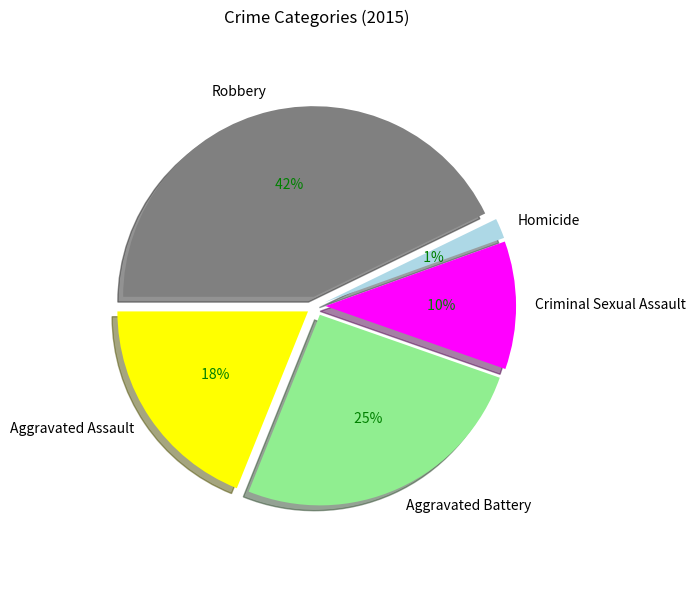

Between Robbery and Aggravated Assault, which is larger?

Robbery